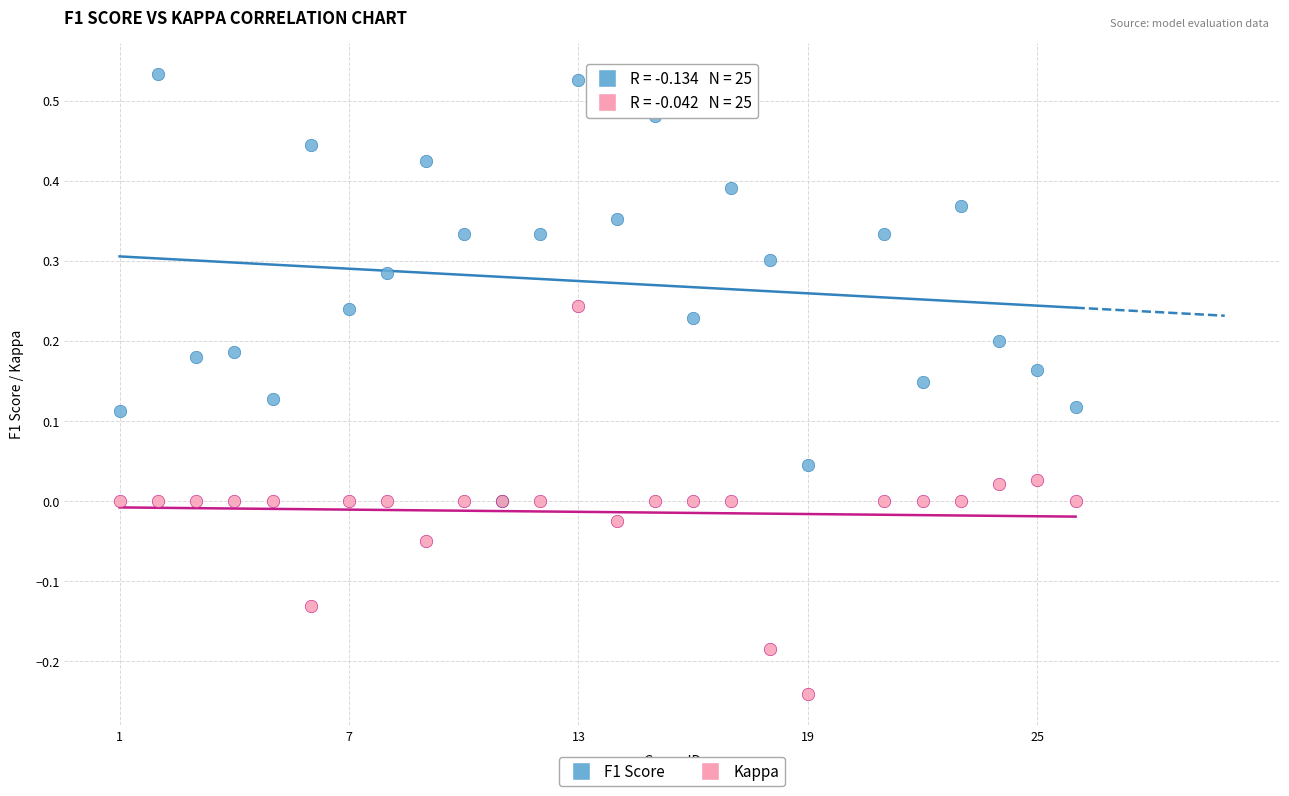

Which series reaches the maximum Y coordinate?

F1 Score